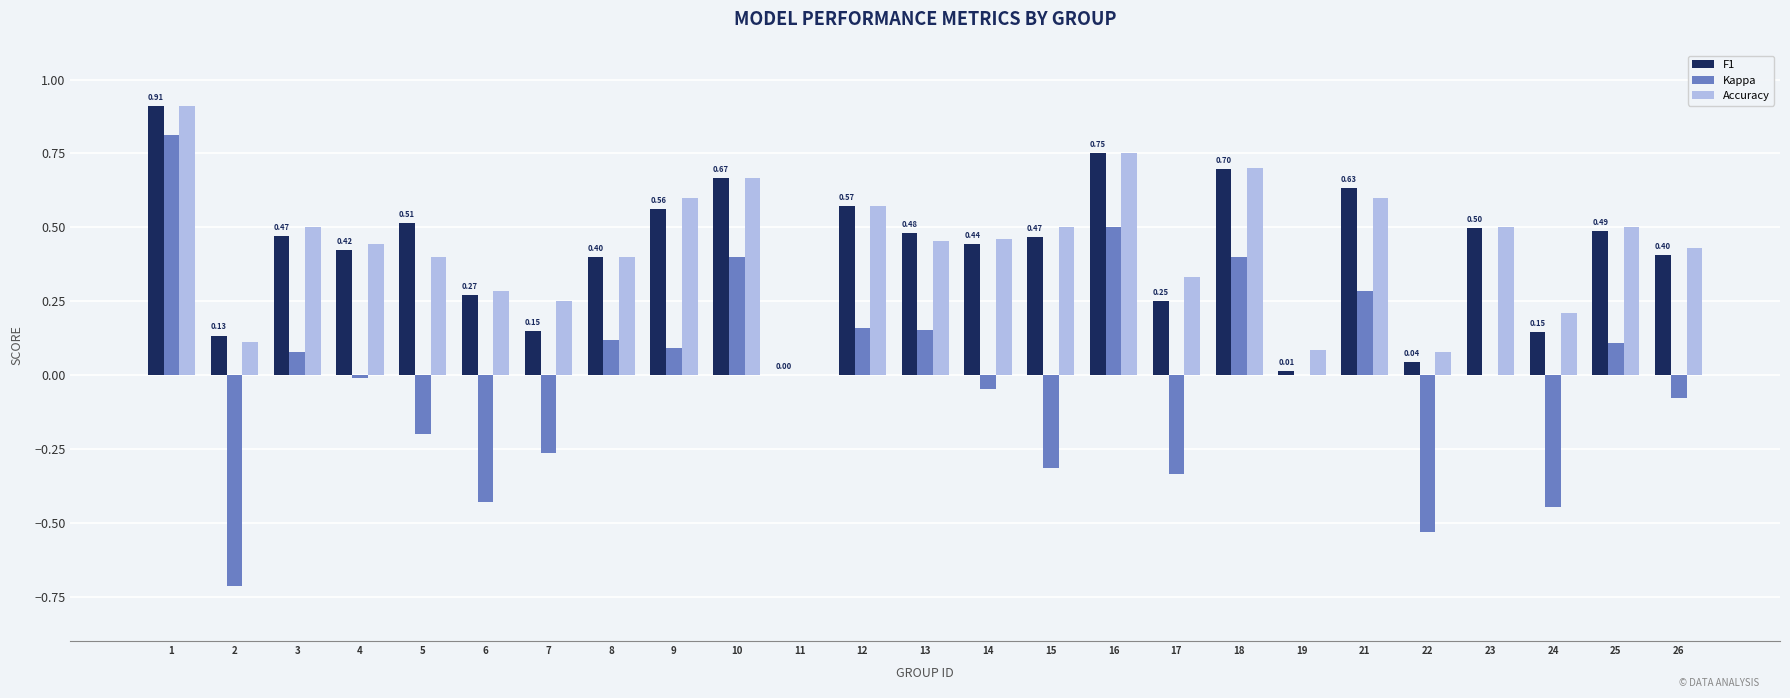

Between 6 and 12, which series saw the biggest shift?

Kappa